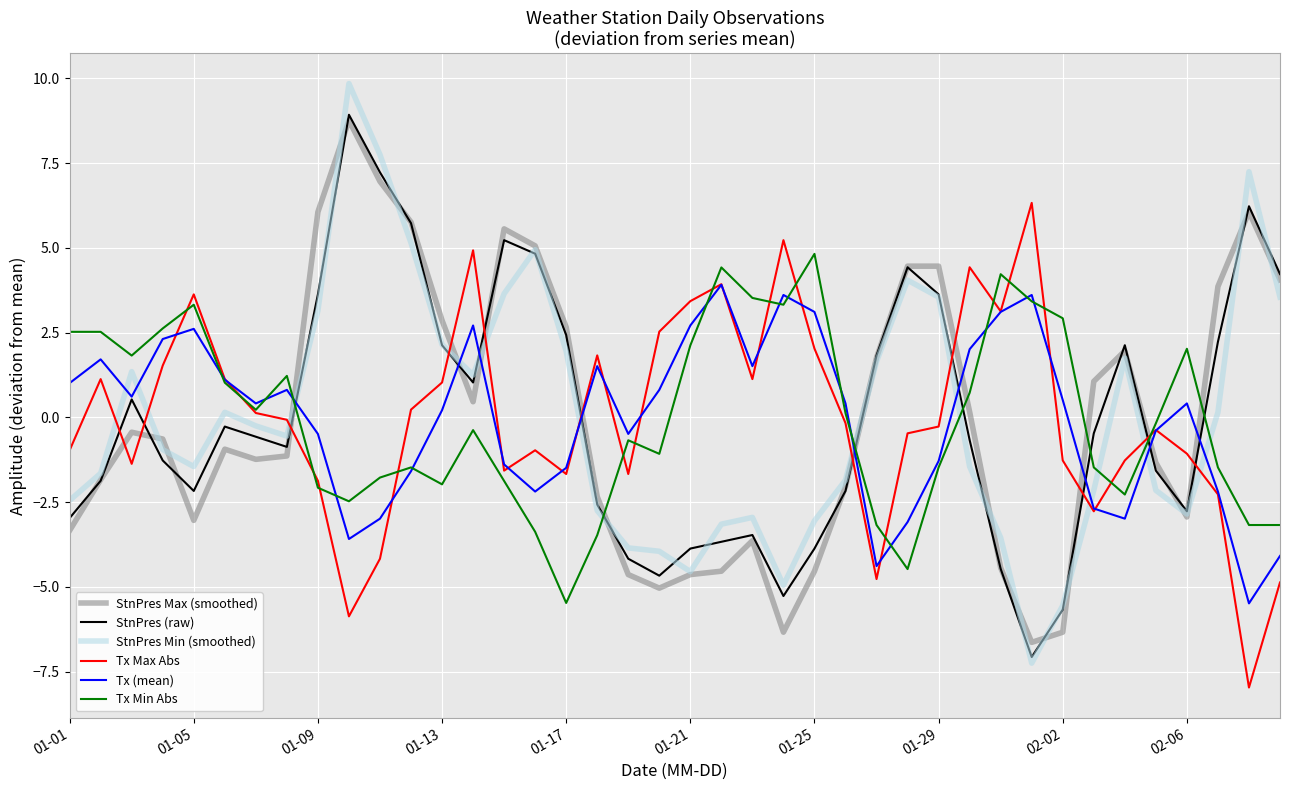

What is the greatest value displayed?

9.9